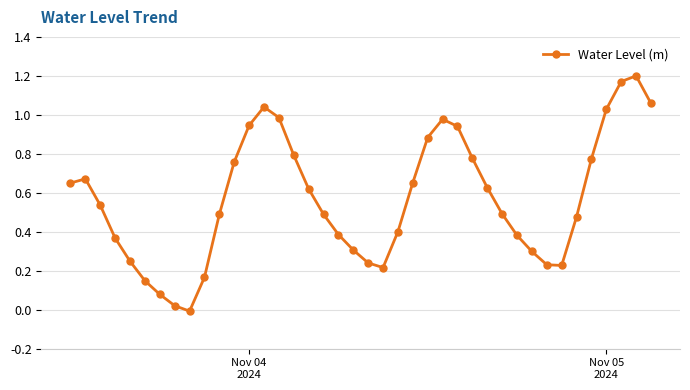

How many points are lower than both their immediate neighbors (excluding endpoints)?

3